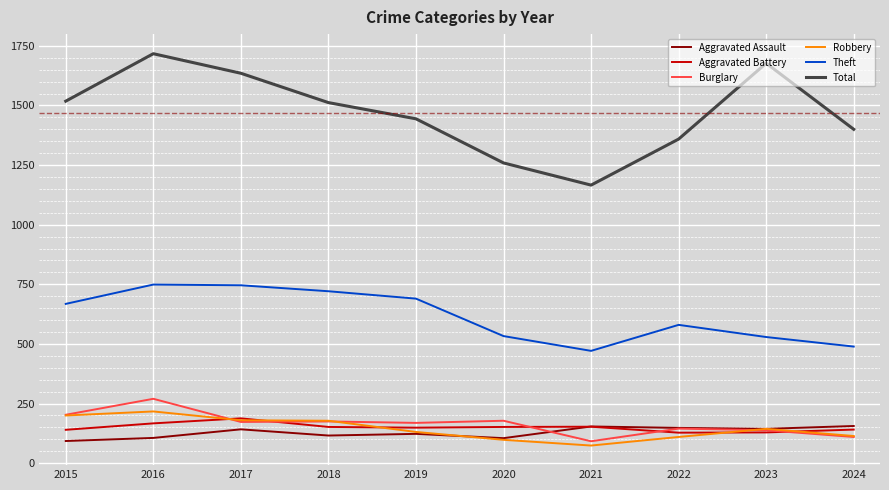

True or false: Burglary and Total intersect in this chart.

False